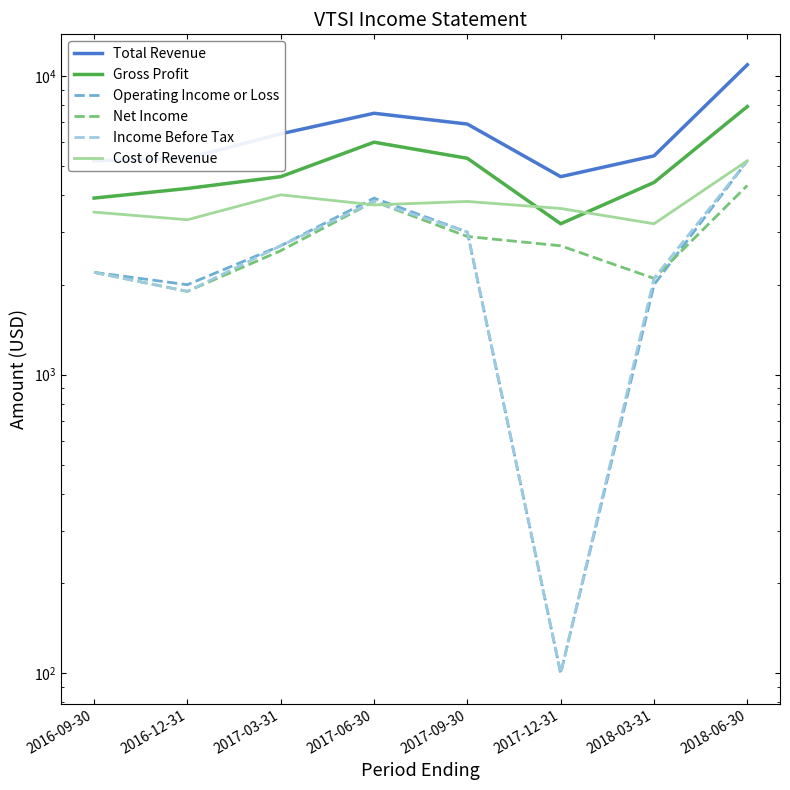

What is the difference between the second highest and minimum values in the Gross Profit series?

2800